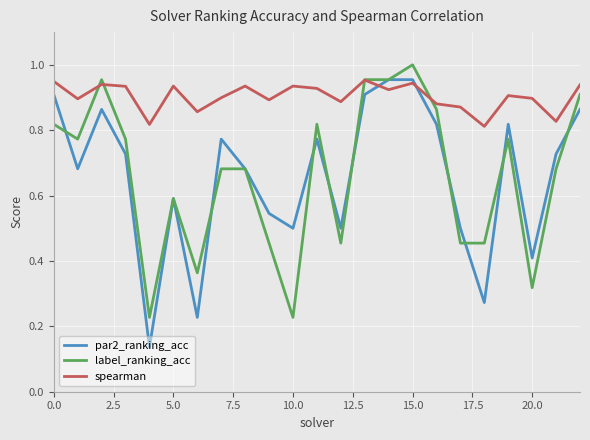

Which series has the largest range (max minus min)?

par2_ranking_acc